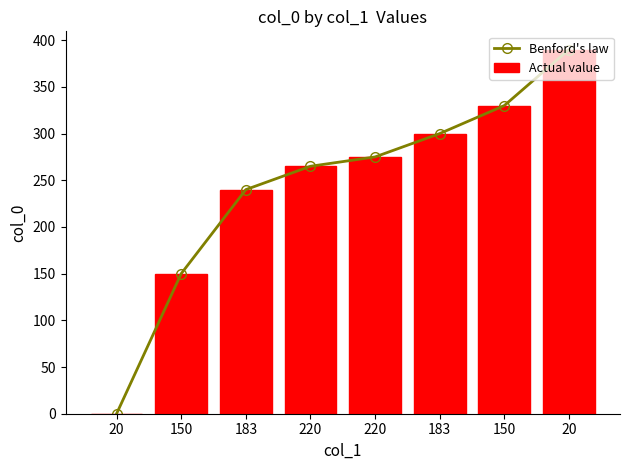

Rank the categories by Actual value value from lowest to highest.

20, 150, 183, 220, 220, 183, 150, 20